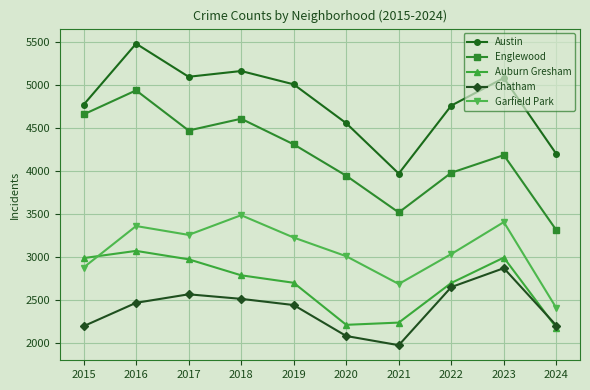

At which category does the chart reach its peak across all series?

2016